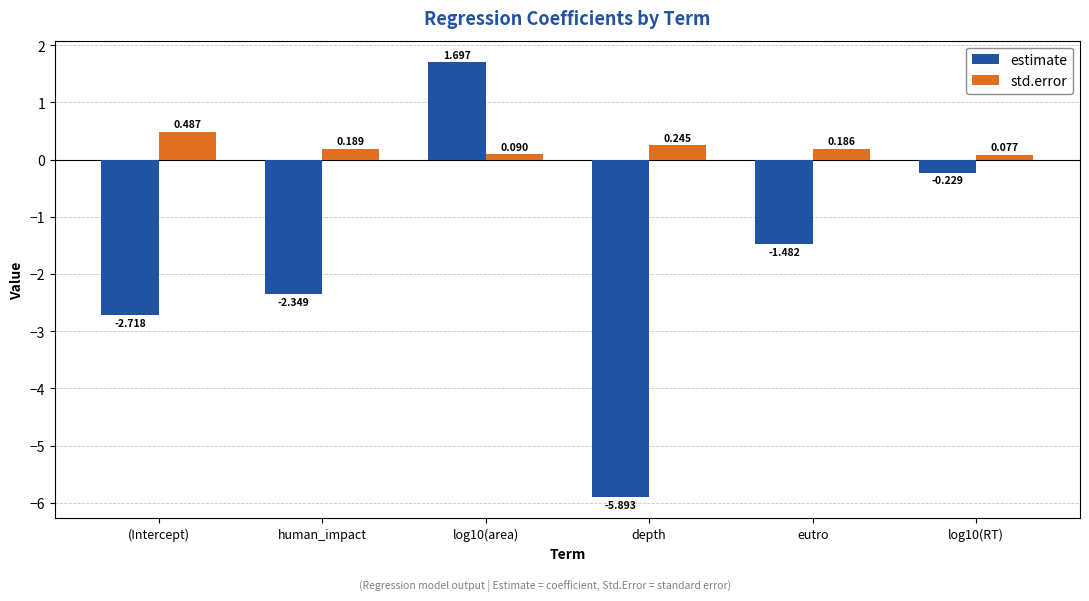

How many bars are there in total?

12